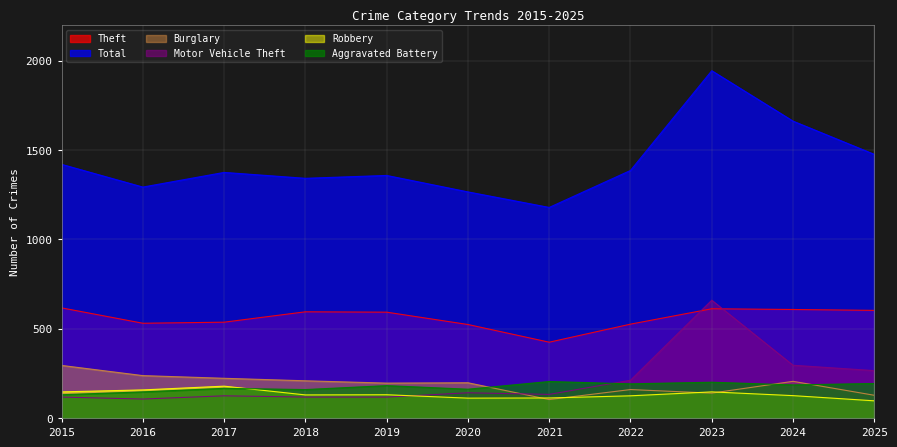

Reading left to right, extract all data points from this chart.

Theft: 2015=616	2016=530	2017=536	2018=594	2019=592	2020=523	2021=424	2022=525	2023=611	2024=607	2025=602
Total: 2015=1419	2016=1292	2017=1374	2018=1341	2019=1357	2020=1265	2021=1178	2022=1385	2023=1943	2024=1661	2025=1475
Burglary: 2015=294	2016=237	2017=222	2018=208	2019=195	2020=197	2021=103	2022=159	2023=139	2024=205	2025=127
Motor Vehicle Theft: 2015=117	2016=106	2017=124	2018=117	2019=117	2020=141	2021=132	2022=211	2023=659	2024=295	2025=265
Robbery: 2015=146	2016=157	2017=178	2018=129	2019=130	2020=111	2021=112	2022=124	2023=146	2024=125	2025=96
Aggravated Battery: 2015=130	2016=146	2017=166	2018=159	2019=181	2020=161	2021=204	2022=191	2023=200	2024=185	2025=193